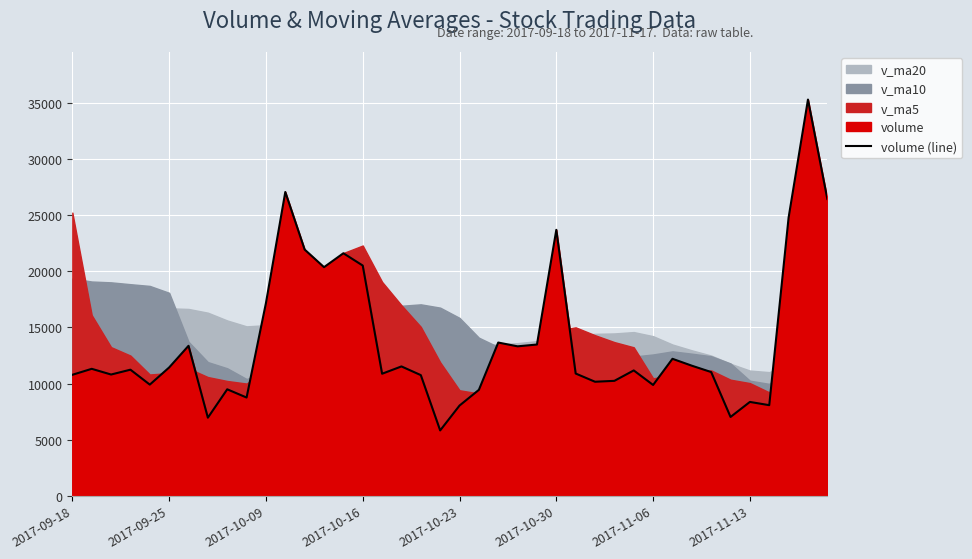

How many points are lower than both their immediate neighbors (excluding endpoints)?

12